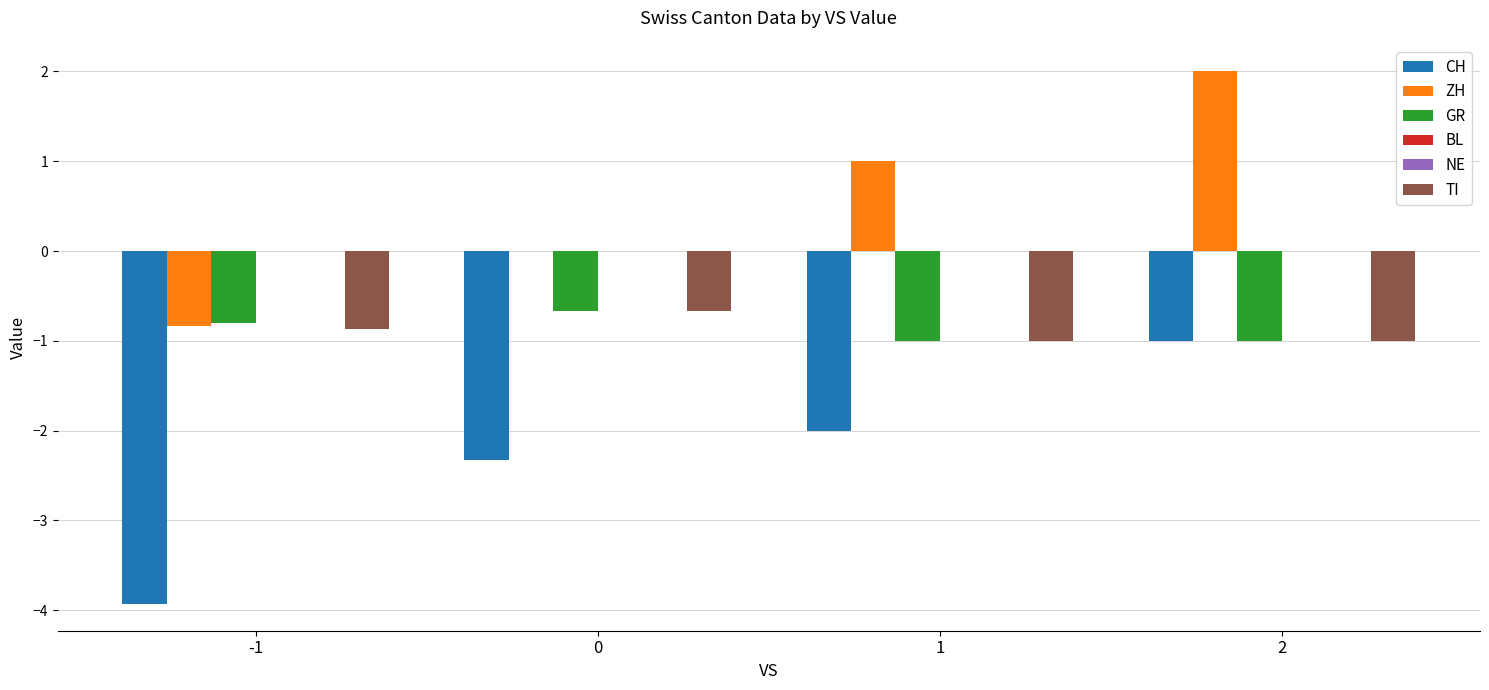

Which series has the widest spread of values?

CH